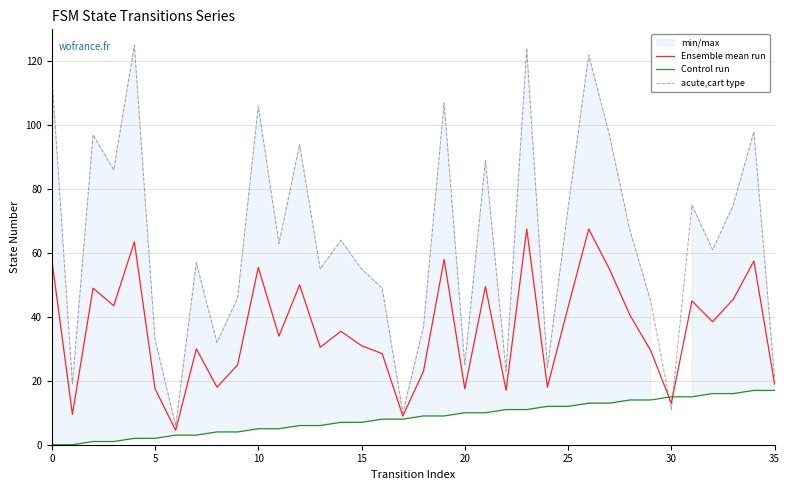

List the series in order of their overall mean, highest first.

acute,cart type, Ensemble mean run, Control run